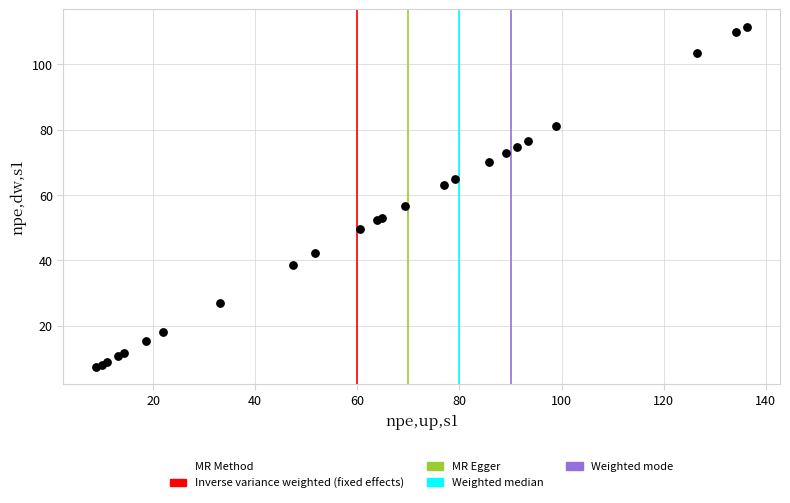

What Y value in the scatter plot is closest to 59?

56.7